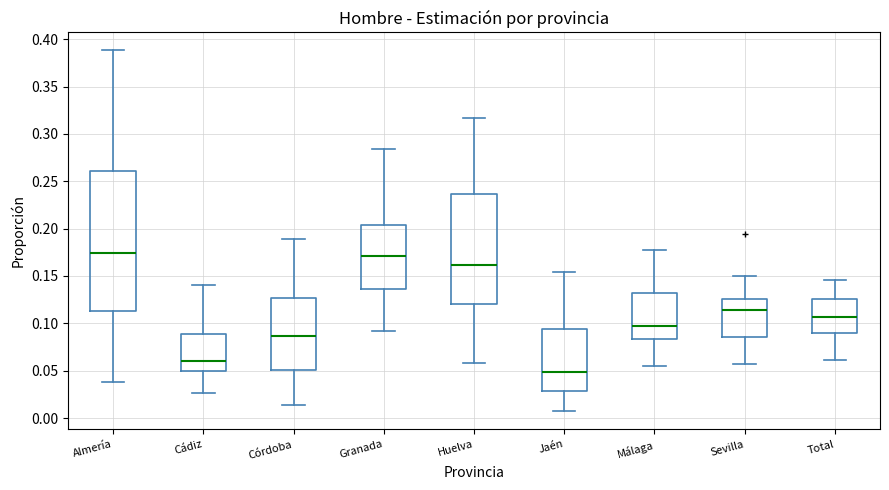

Reading left to right, transcribe this box plot: for each box, give where its median line is, the range the box spans, and where its two whiskers end, as read against the y-axis. The values are not printed on the chart, so give them approximately, as read against the axis.

Almería: median 0.175, box 0.115 to 0.260, whiskers 0.040 to 0.390
Cádiz: median 0.060, box 0.050 to 0.090, whiskers 0.025 to 0.140
Córdoba: median 0.085, box 0.050 to 0.125, whiskers 0.015 to 0.190
Granada: median 0.170, box 0.135 to 0.205, whiskers 0.090 to 0.285
Huelva: median 0.160, box 0.120 to 0.235, whiskers 0.060 to 0.315
Jaén: median 0.050, box 0.030 to 0.095, whiskers 0.005 to 0.155
Málaga: median 0.095, box 0.085 to 0.130, whiskers 0.055 to 0.180
Sevilla: median 0.115, box 0.085 to 0.125, whiskers 0.060 to 0.150
Total: median 0.105, box 0.090 to 0.125, whiskers 0.060 to 0.145